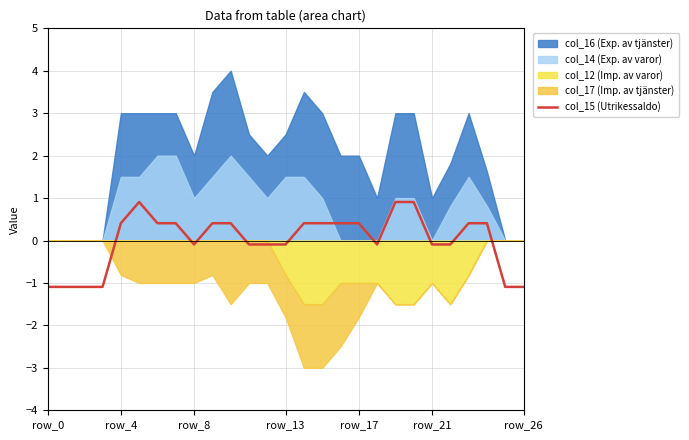

Is it true that the value at 20 is 1.5?

False